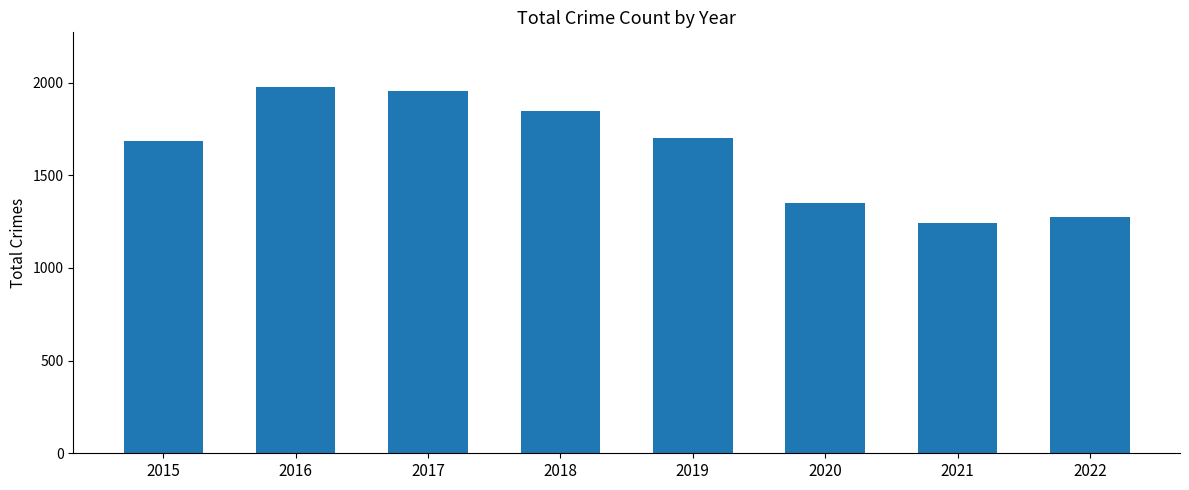

How many bars are there in total?

8